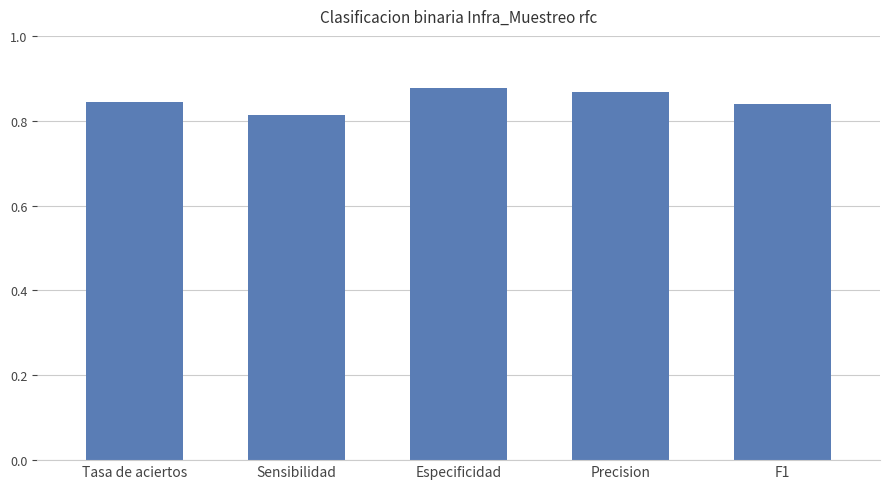

What is the change in value from Sensibilidad to Precision?

+0.1